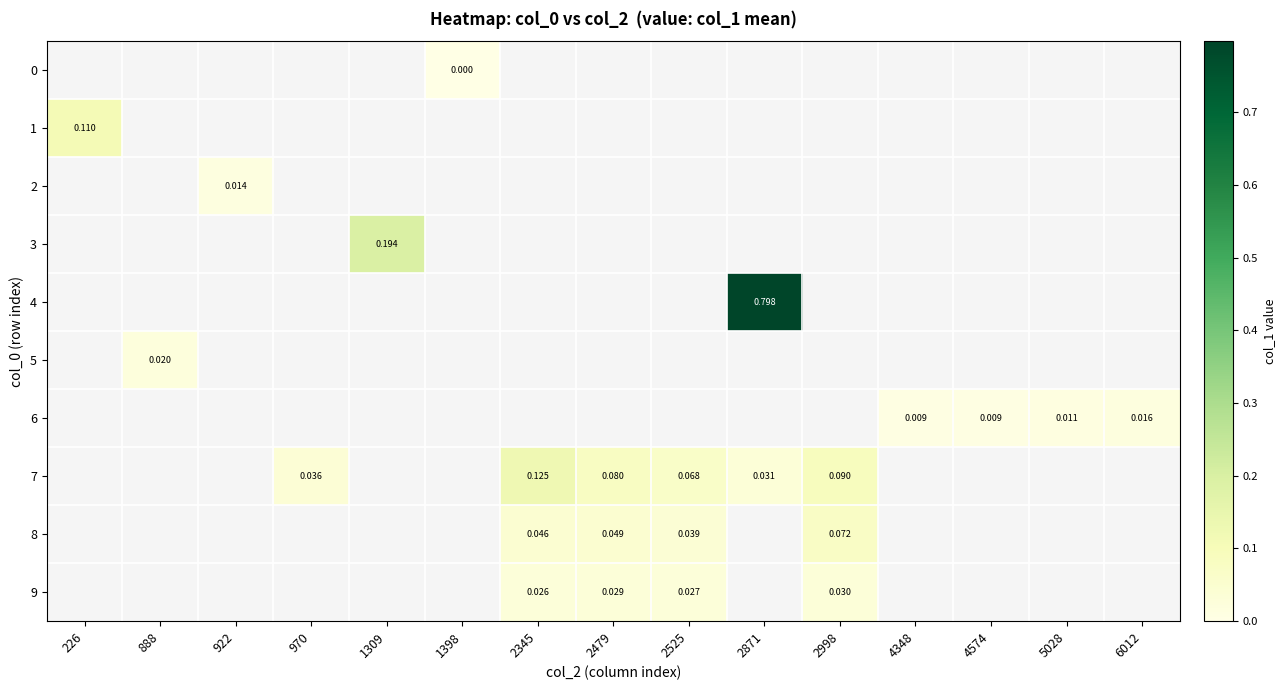

Which category has the highest value across all series?

2871